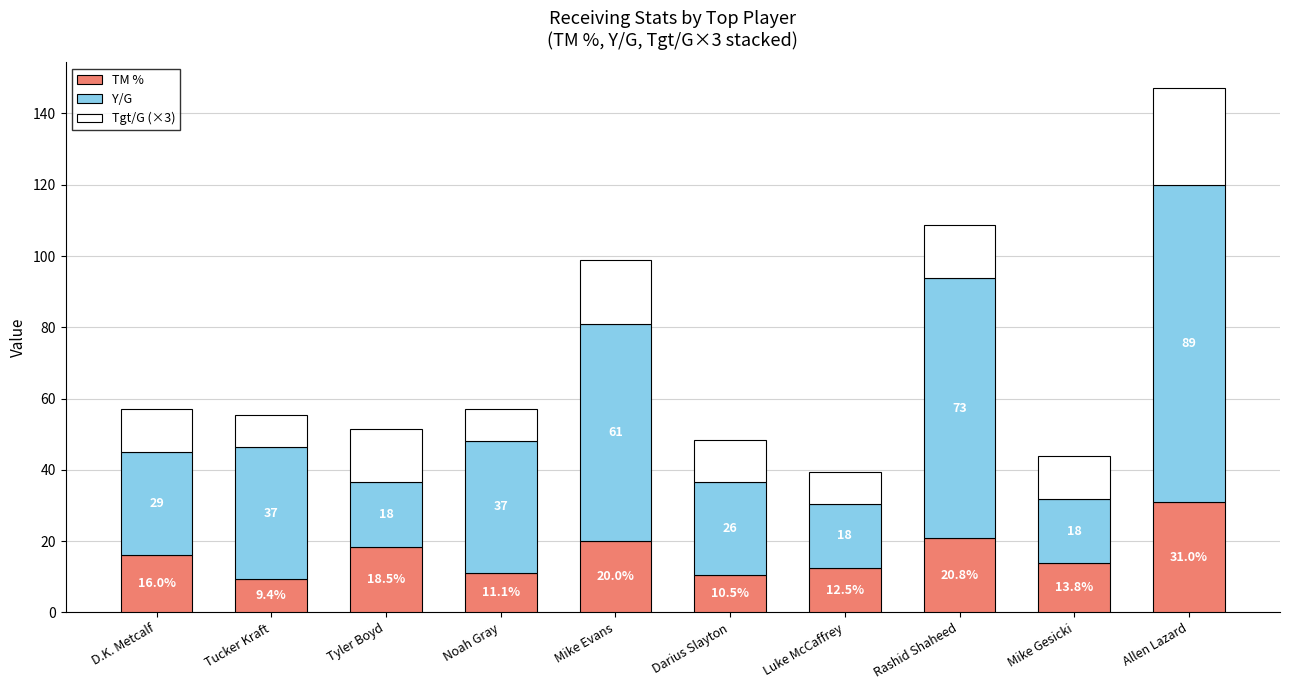

At which category is the sum across all series the highest?

Allen Lazard